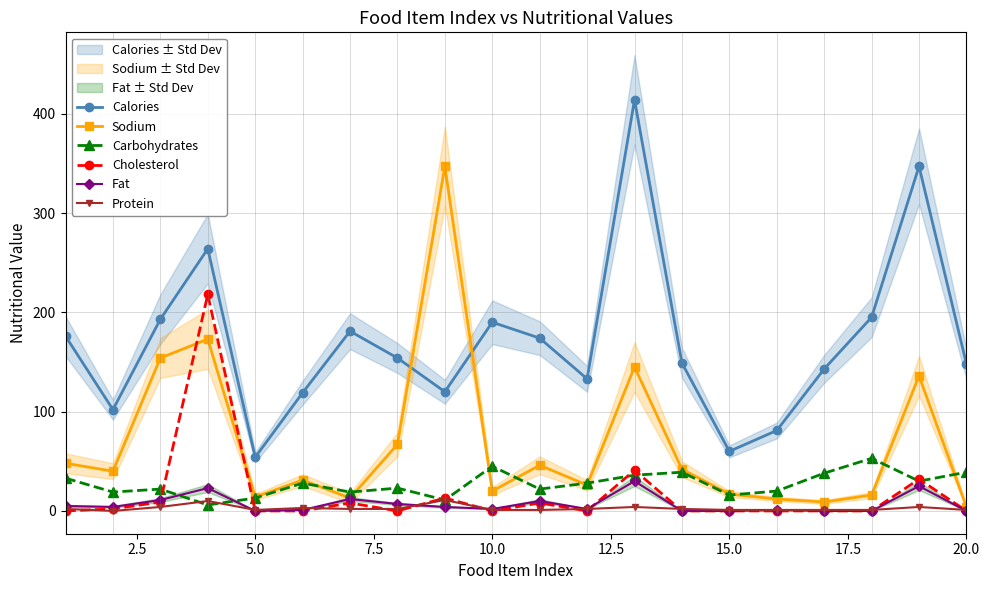

True or false: Calories has more than 2 interior local peaks.

True